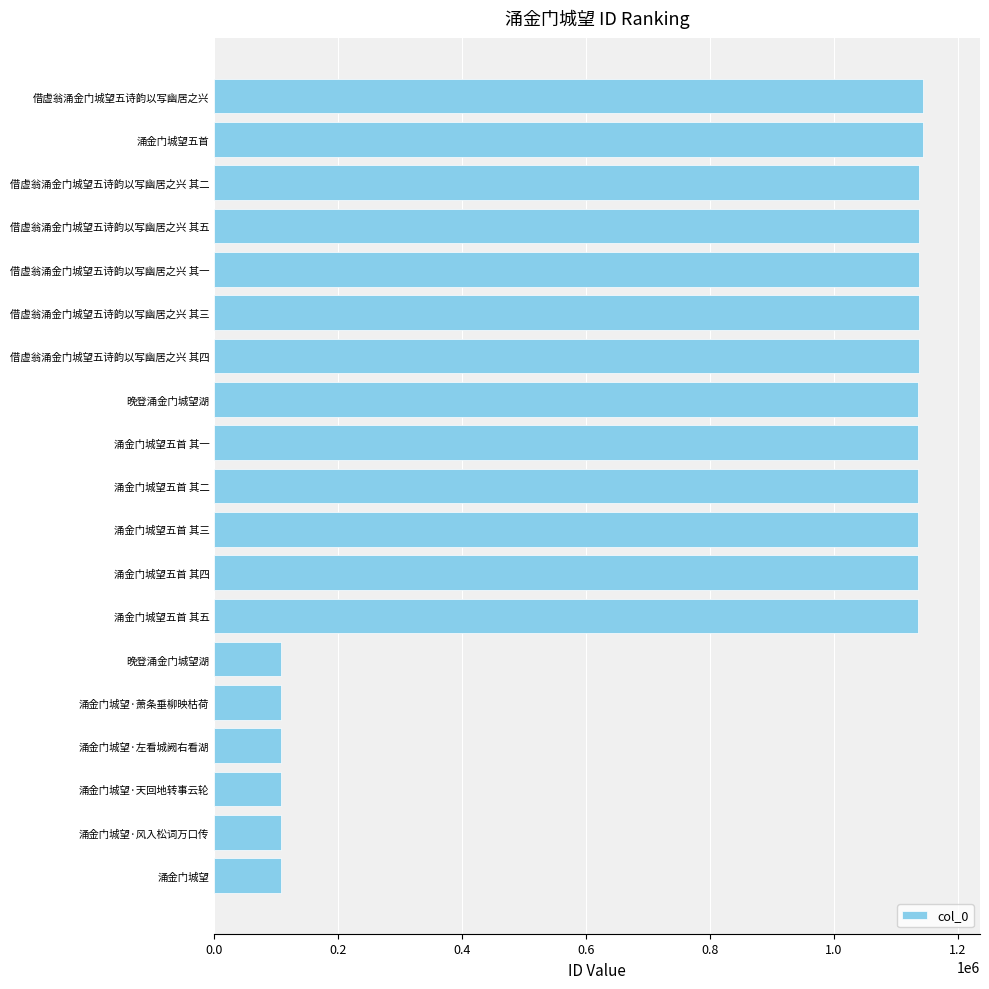

Count the number of categories in the chart.

19